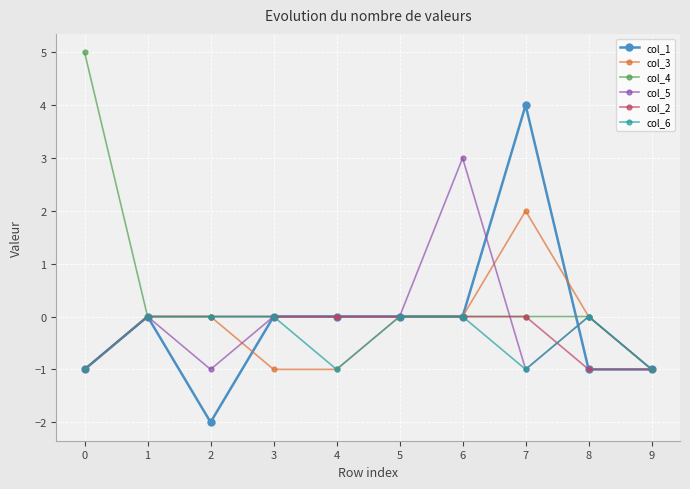

What is the maximum value for col_1?

4